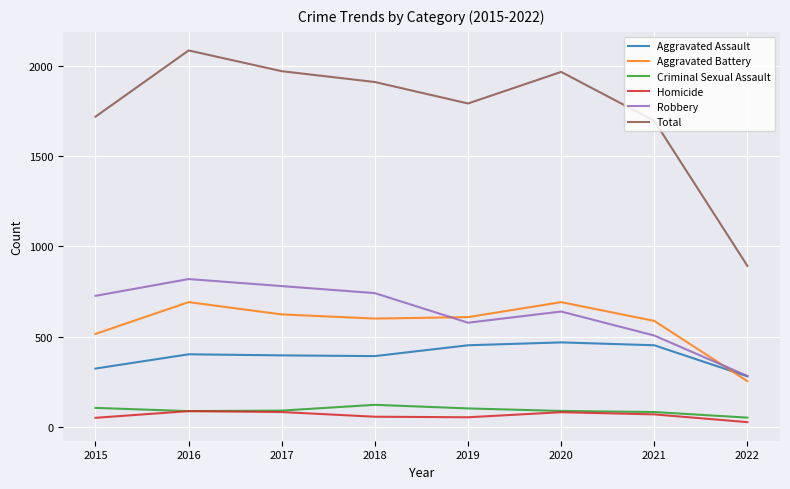

True or false: Criminal Sexual Assault and Aggravated Assault intersect in this chart.

False